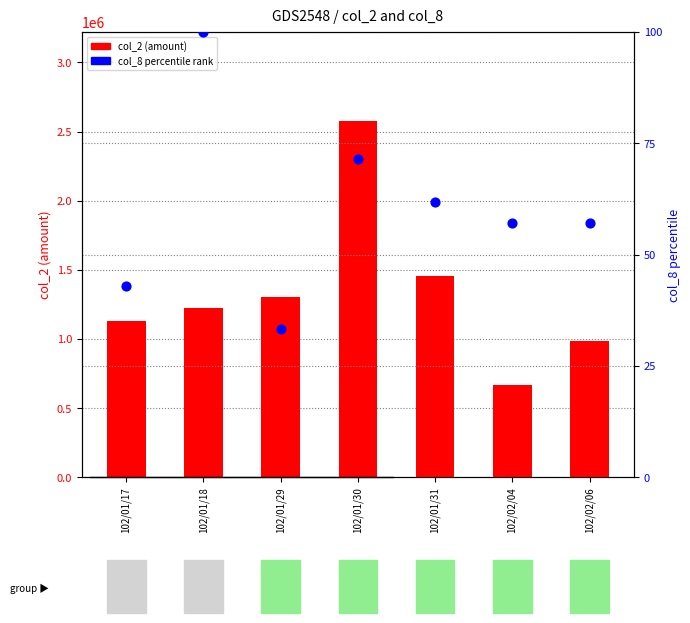

Which series has the largest Y range (max minus min)?

col_2 (amount)